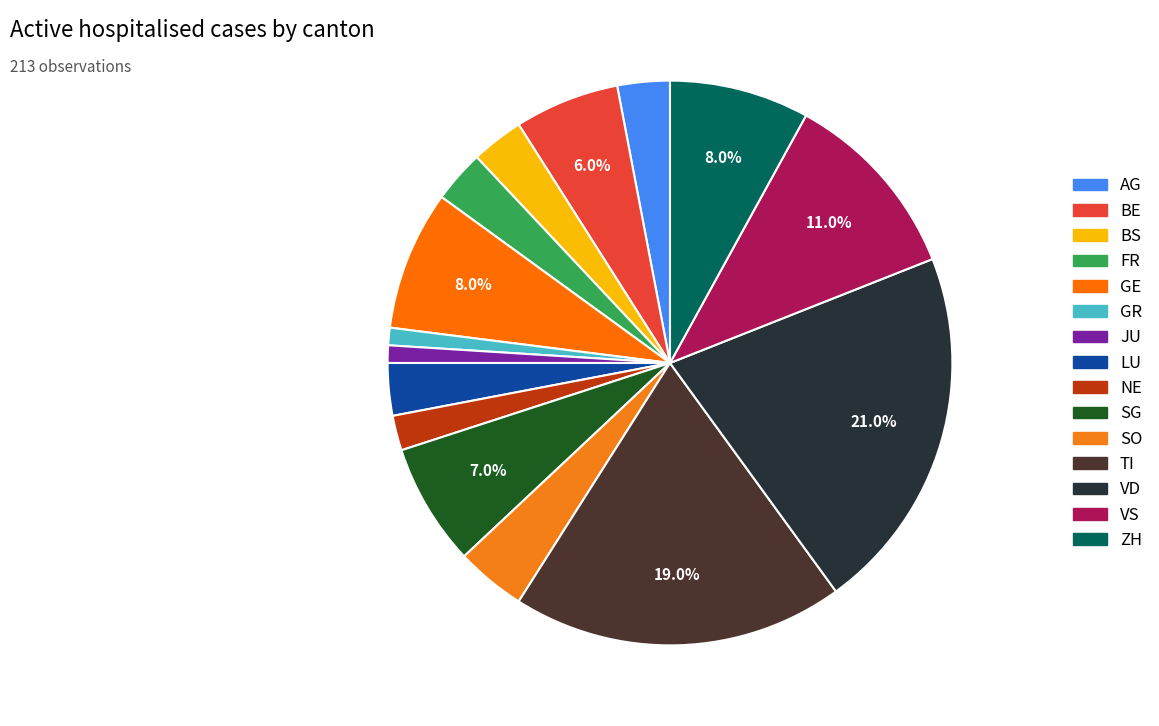

How many segments does this pie chart have?

15